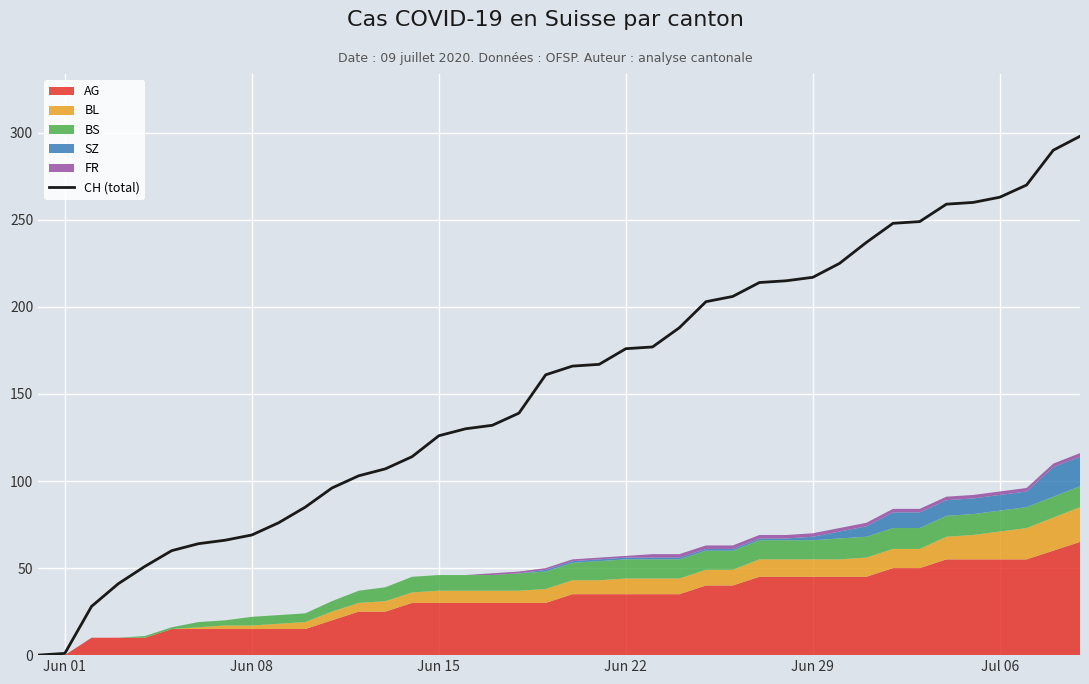

What is the difference between the maximum and minimum values?

298